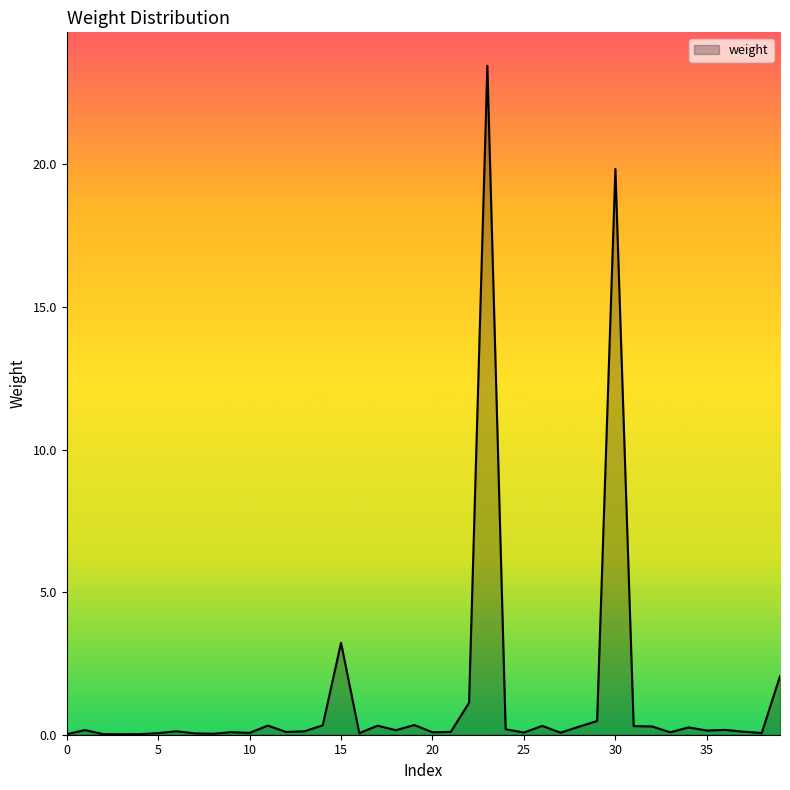

What is the difference between the maximum and minimum values?

23.4